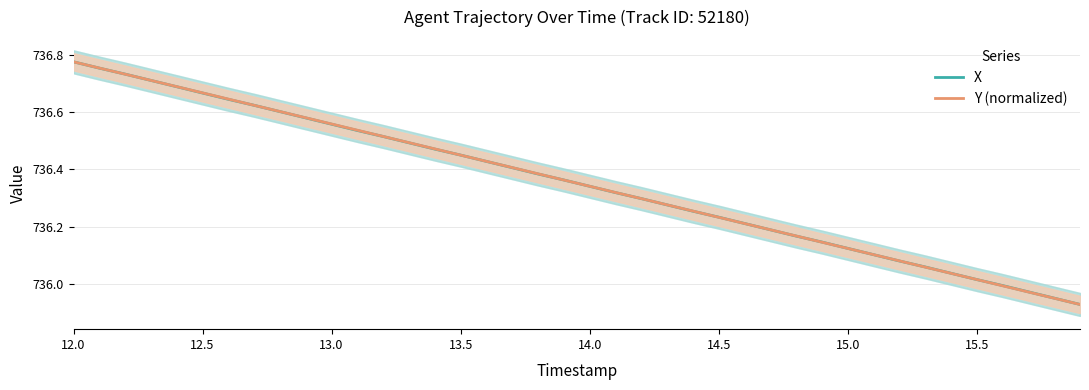

Reading left to right, transcribe all the data shown in this chart.

X: 736.8	736.8	736.7	736.7	736.7	736.7	736.6	736.6	736.6	736.6	736.6	736.5	736.5	736.5	736.5	736.5	736.4	736.4	736.4	736.4	736.3	736.3	736.3	736.3	736.3	736.2	736.2	736.2	736.2	736.1	736.1	736.1	736.1	736.1	736.0	736.0	736.0	736.0	736.0	735.9
Y (normalized): 736.8	736.8	736.7	736.7	736.7	736.7	736.6	736.6	736.6	736.6	736.6	736.5	736.5	736.5	736.5	736.4	736.4	736.4	736.4	736.4	736.3	736.3	736.3	736.3	736.3	736.2	736.2	736.2	736.2	736.1	736.1	736.1	736.1	736.1	736.0	736.0	736.0	736.0	735.9	735.9